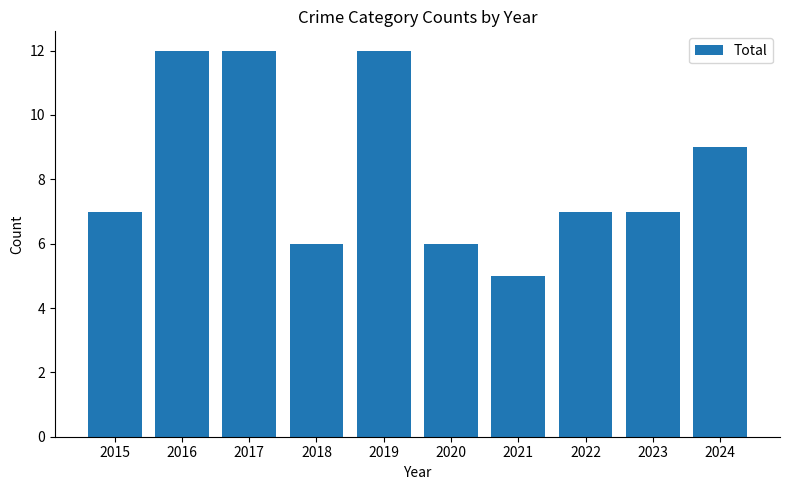

What is the change in value from 2020 to 2022?

+1